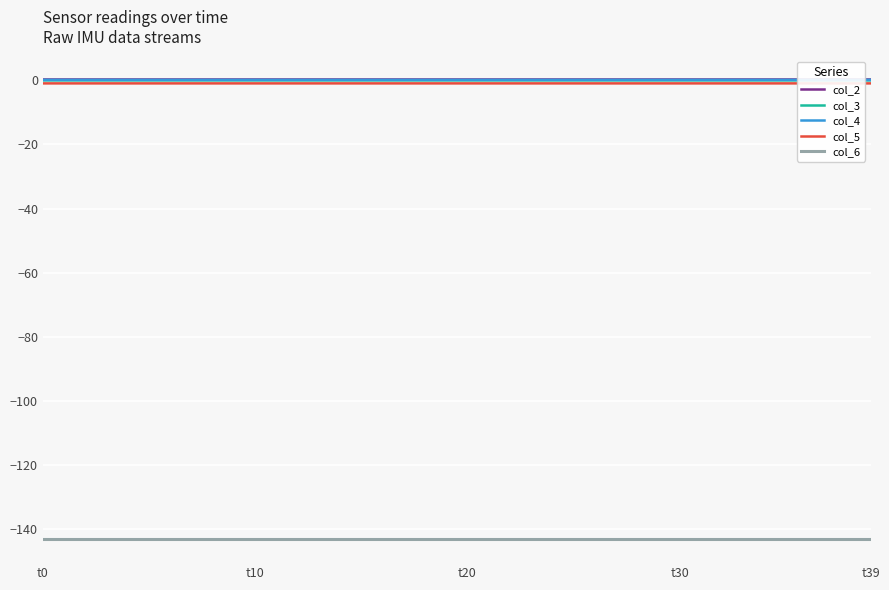

Is it true that col_2 equals 0.3 at 11?

True